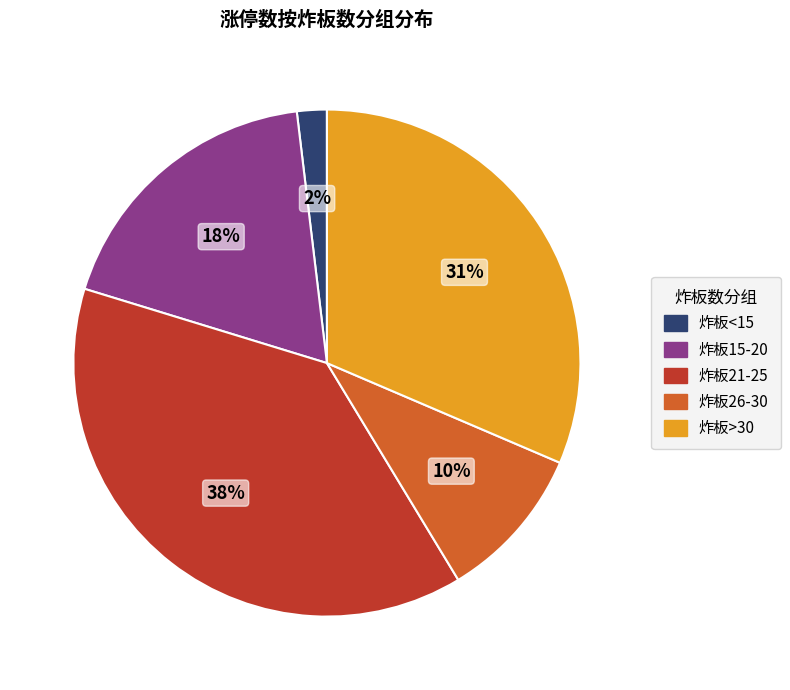

Is there a majority slice in this chart?

No